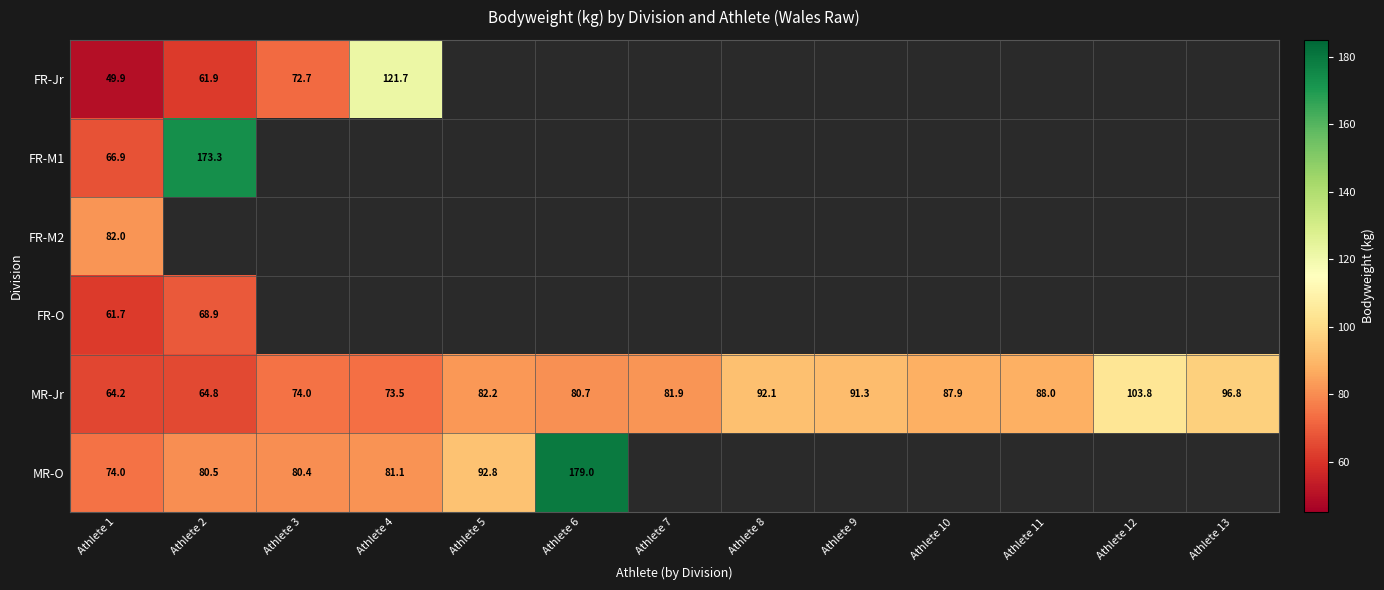

At Athlete 1, list the series in order from smallest to largest.

FR-Jr, FR-O, MR-Jr, FR-M1, MR-O, FR-M2